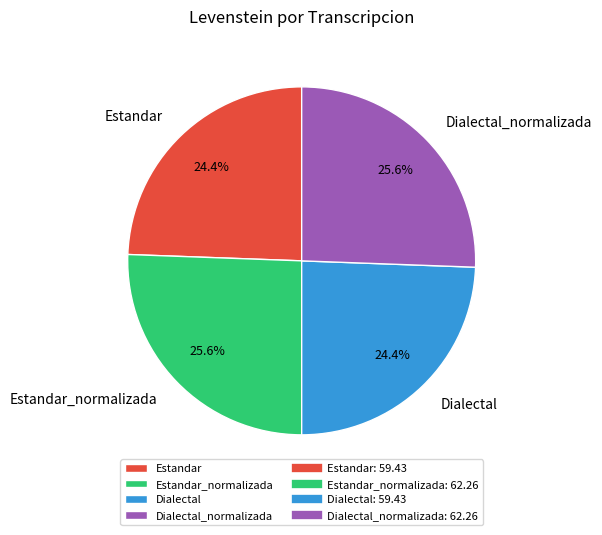

The Dialectal slice represents 24% of the pie. True or false?

True